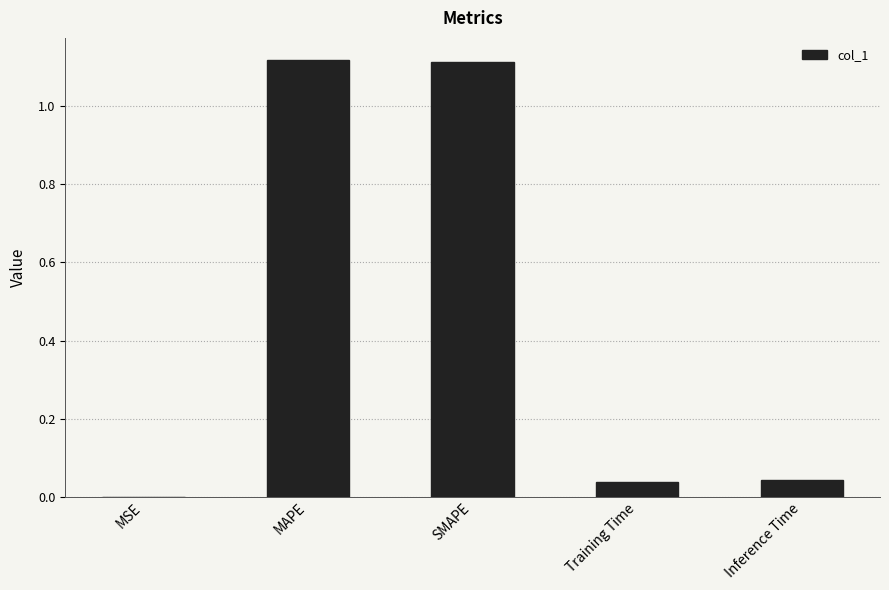

The chart shows a value of 0.0 at MSE. True or false?

True